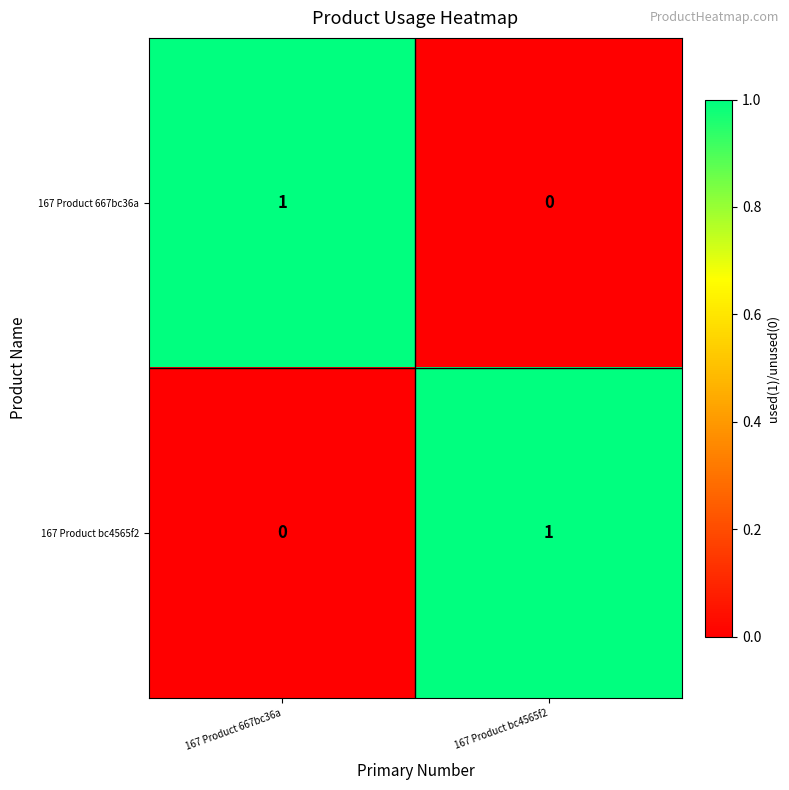

At 167 Product bc4565f2, list the series in order from smallest to largest.

167 Product 667bc36a, 167 Product bc4565f2